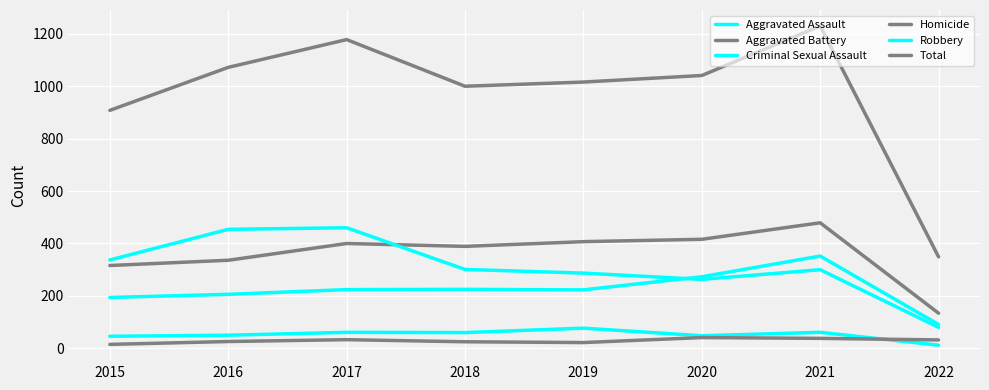

What is the greatest value displayed?

1230